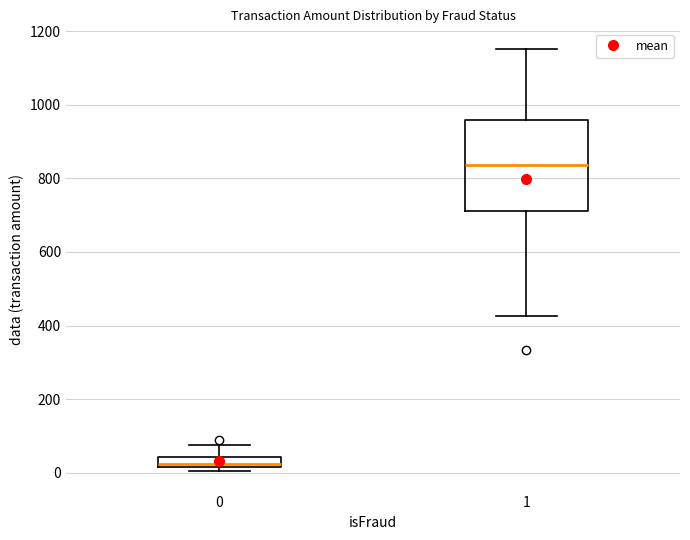

Which box has the lowest median line?

0